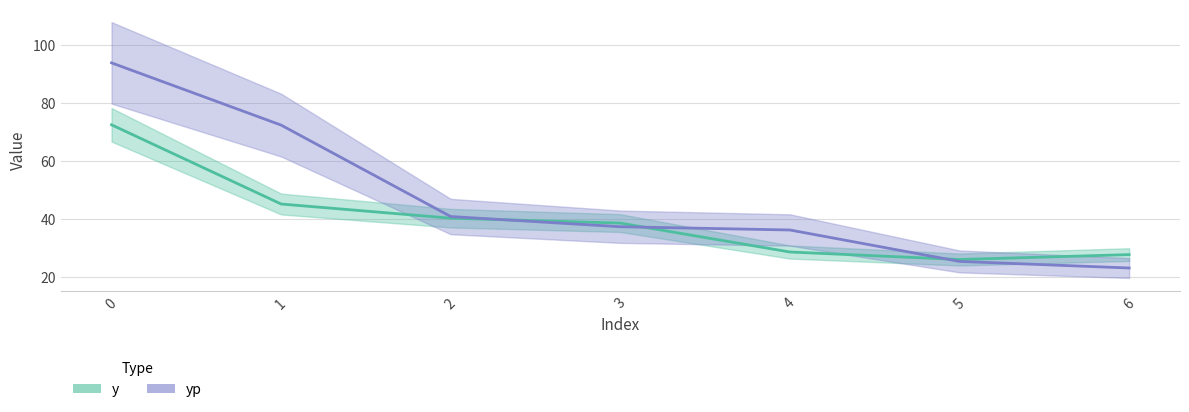

Which series has the largest range (max minus min)?

yp